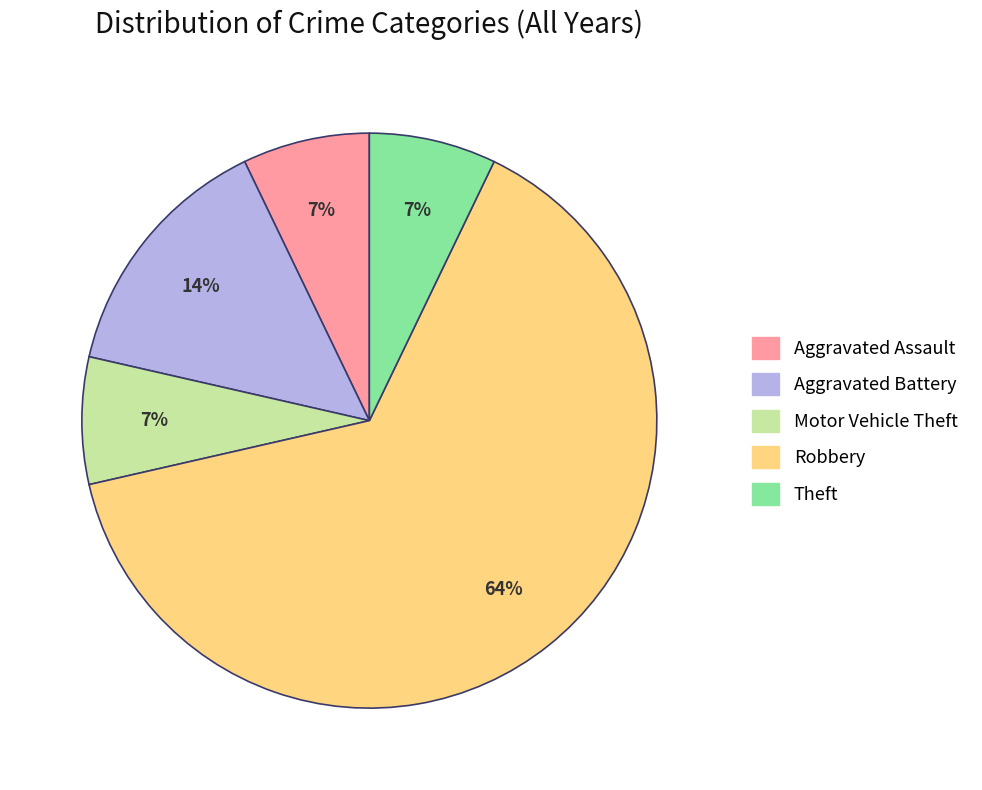

Approximately how many times larger is the value at Motor Vehicle Theft compared to Theft?

1.0